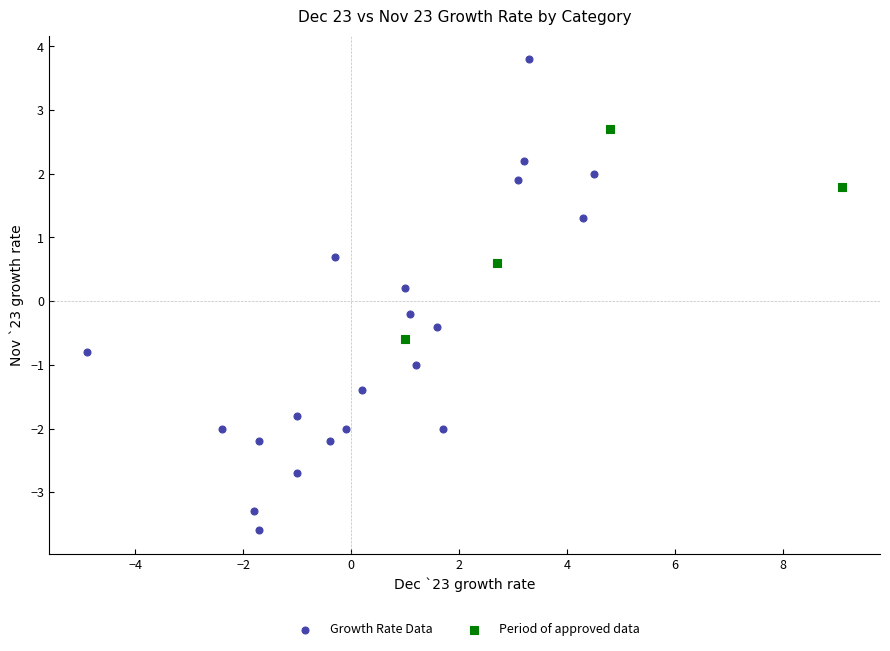

Which series reaches the minimum Y coordinate?

Growth Rate Data